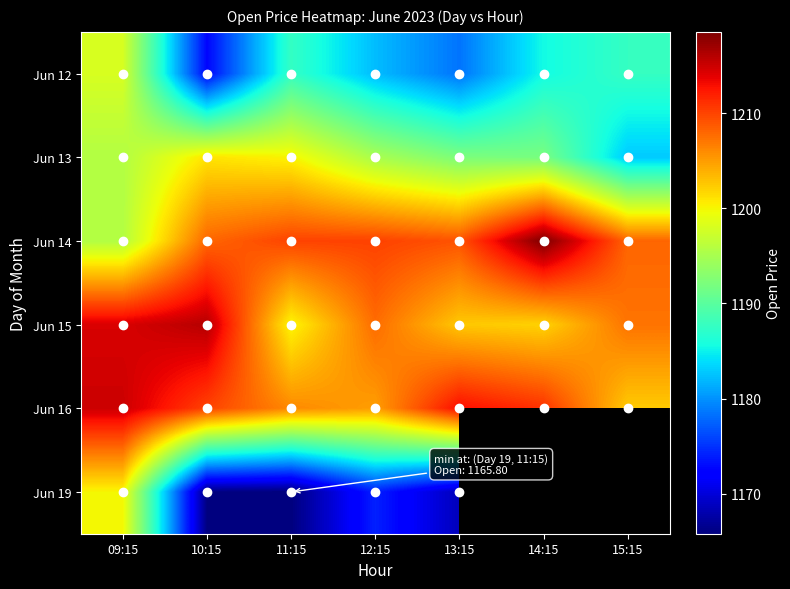

How many distinct data groups are displayed?

6